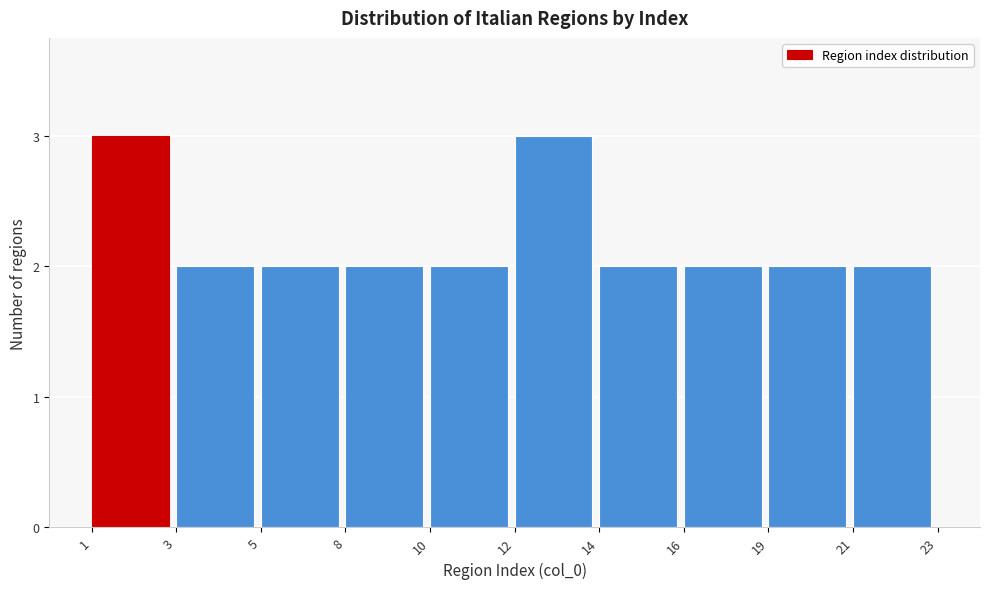

Reading right to left, list all the values displayed in this chart.

2	2	2	2	3	2	2	2	2	3